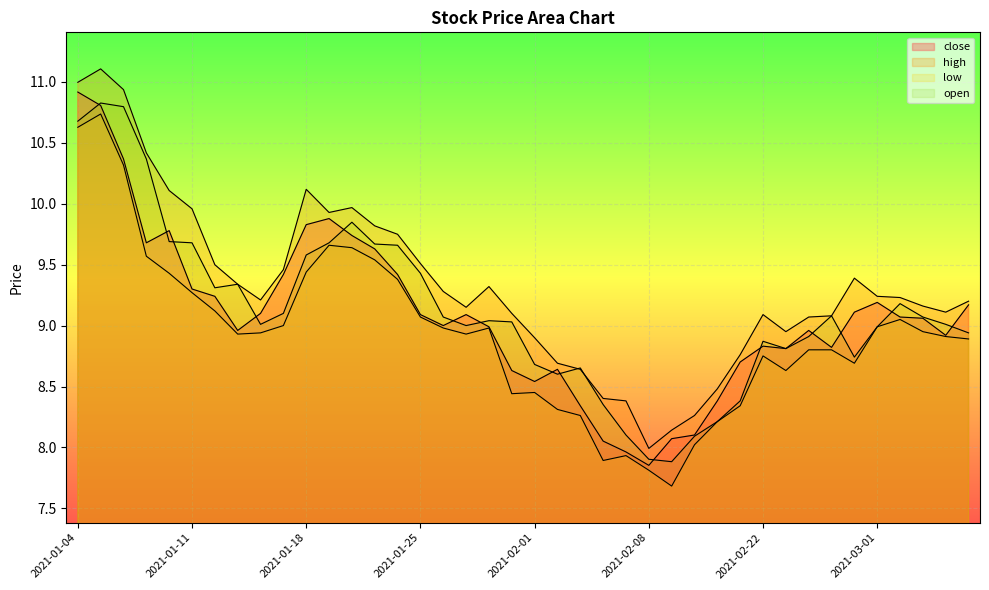

Reading left to right, transcribe all the data shown in this chart.

close: 2021-01-04=10.9	2021-01-05=10.8	2021-01-06=10.4	2021-01-07=9.7	2021-01-08=9.8	2021-01-11=9.3	2021-01-12=9.2	2021-01-13=9.0	2021-01-14=9.1	2021-01-15=9.4	2021-01-18=9.8	2021-01-19=9.9	2021-01-20=9.7	2021-01-21=9.6	2021-01-22=9.4	2021-01-25=9.1	2021-01-26=9.0	2021-01-27=9.1	2021-01-28=9.0	2021-01-29=8.6	2021-02-01=8.5	2021-02-02=8.6	2021-02-03=8.3	2021-02-04=8.1	2021-02-05=8.0	2021-02-08=7.9	2021-02-09=8.1	2021-02-10=8.1	2021-02-18=8.4	2021-02-19=8.7	2021-02-22=8.8	2021-02-23=8.8	2021-02-24=9.0	2021-02-25=8.8	2021-02-26=9.1	2021-03-01=9.2	2021-03-02=9.1	2021-03-03=9.1	2021-03-04=8.9	2021-03-05=9.2
high: 2021-01-04=11.0	2021-01-05=11.1	2021-01-06=10.9	2021-01-07=10.4	2021-01-08=10.1	2021-01-11=10.0	2021-01-12=9.5	2021-01-13=9.3	2021-01-14=9.2	2021-01-15=9.5	2021-01-18=10.1	2021-01-19=9.9	2021-01-20=10.0	2021-01-21=9.8	2021-01-22=9.7	2021-01-25=9.5	2021-01-26=9.3	2021-01-27=9.2	2021-01-28=9.3	2021-01-29=9.1	2021-02-01=8.9	2021-02-02=8.7	2021-02-03=8.6	2021-02-04=8.4	2021-02-05=8.4	2021-02-08=8.0	2021-02-09=8.1	2021-02-10=8.3	2021-02-18=8.5	2021-02-19=8.8	2021-02-22=9.1	2021-02-23=8.9	2021-02-24=9.1	2021-02-25=9.1	2021-02-26=9.4	2021-03-01=9.2	2021-03-02=9.2	2021-03-03=9.2	2021-03-04=9.1	2021-03-05=9.2
low: 2021-01-04=10.6	2021-01-05=10.7	2021-01-06=10.3	2021-01-07=9.6	2021-01-08=9.4	2021-01-11=9.3	2021-01-12=9.1	2021-01-13=8.9	2021-01-14=8.9	2021-01-15=9.0	2021-01-18=9.4	2021-01-19=9.7	2021-01-20=9.6	2021-01-21=9.5	2021-01-22=9.4	2021-01-25=9.1	2021-01-26=9.0	2021-01-27=8.9	2021-01-28=9.0	2021-01-29=8.4	2021-02-01=8.5	2021-02-02=8.3	2021-02-03=8.3	2021-02-04=7.9	2021-02-05=7.9	2021-02-08=7.8	2021-02-09=7.7	2021-02-10=8.0	2021-02-18=8.2	2021-02-19=8.3	2021-02-22=8.8	2021-02-23=8.6	2021-02-24=8.8	2021-02-25=8.8	2021-02-26=8.7	2021-03-01=9.0	2021-03-02=9.1	2021-03-03=8.9	2021-03-04=8.9	2021-03-05=8.9
open: 2021-01-04=10.7	2021-01-05=10.8	2021-01-06=10.8	2021-01-07=10.4	2021-01-08=9.7	2021-01-11=9.7	2021-01-12=9.3	2021-01-13=9.3	2021-01-14=9.0	2021-01-15=9.1	2021-01-18=9.6	2021-01-19=9.7	2021-01-20=9.8	2021-01-21=9.7	2021-01-22=9.7	2021-01-25=9.4	2021-01-26=9.1	2021-01-27=9.0	2021-01-28=9.0	2021-01-29=9.0	2021-02-01=8.7	2021-02-02=8.6	2021-02-03=8.7	2021-02-04=8.4	2021-02-05=8.1	2021-02-08=7.9	2021-02-09=7.9	2021-02-10=8.1	2021-02-18=8.2	2021-02-19=8.4	2021-02-22=8.9	2021-02-23=8.8	2021-02-24=8.9	2021-02-25=9.1	2021-02-26=8.7	2021-03-01=9.0	2021-03-02=9.2	2021-03-03=9.1	2021-03-04=9.0	2021-03-05=8.9